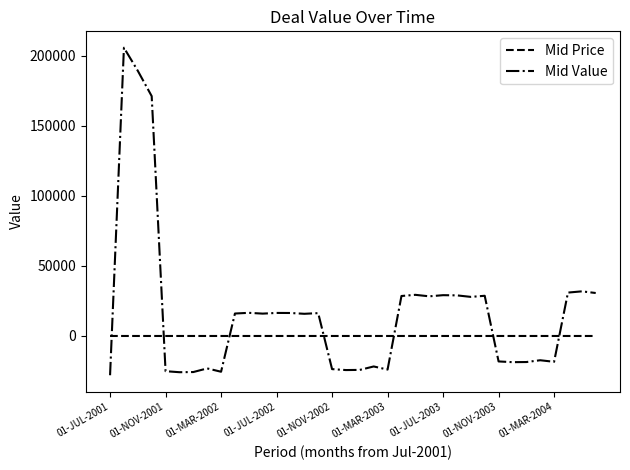

How many times do Mid Value and Mid Price cross each other?

7